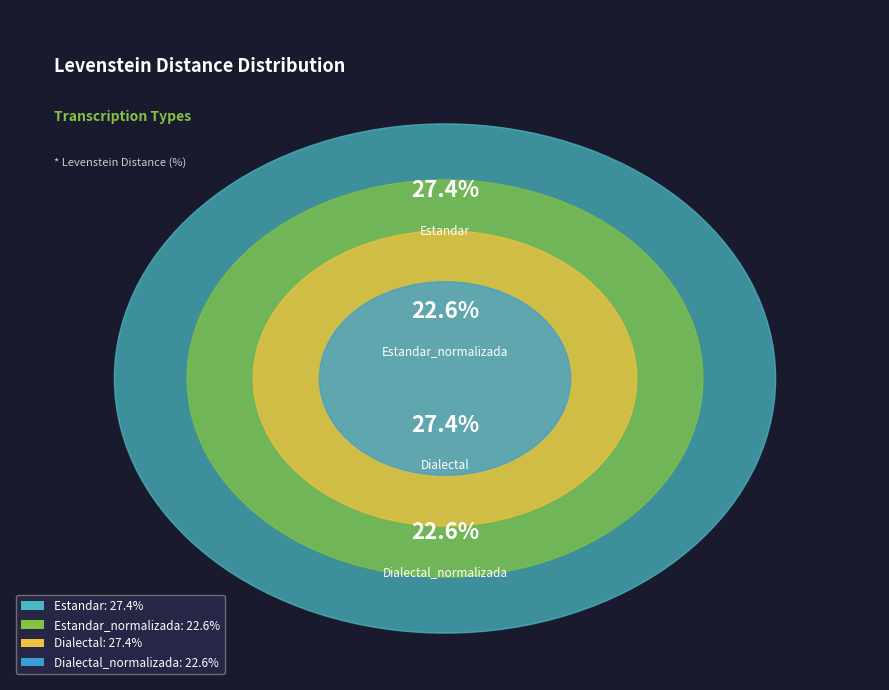

To the nearest percent, what is the difference between the largest and smallest slice percentages?

5%